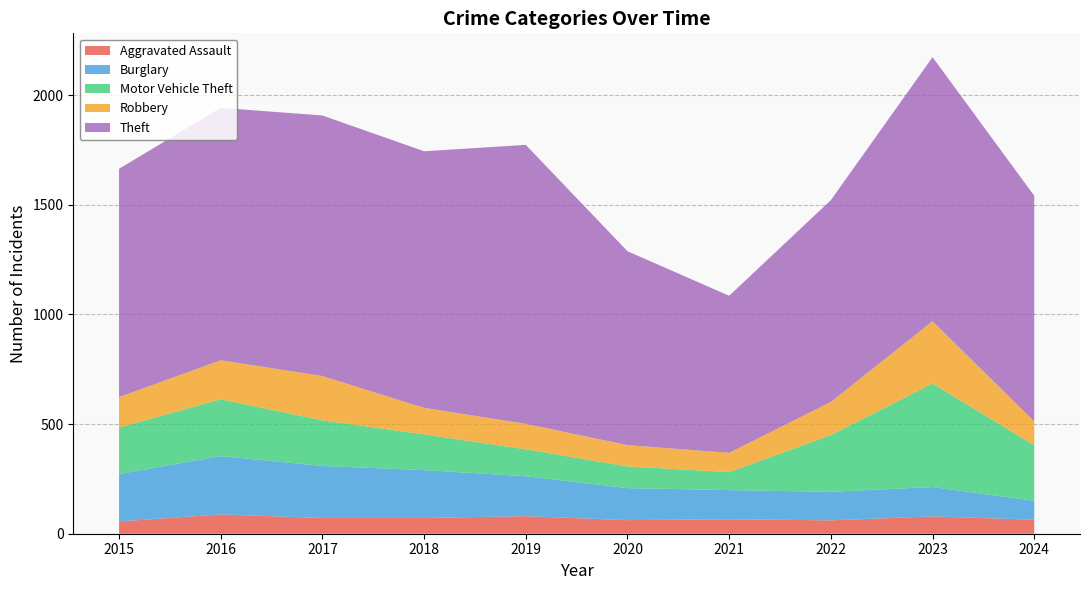

Reading right to left, extract all data points from this chart.

Aggravated Assault: 64	79	61	66	62	80	72	72	88	56
Burglary: 86	134	130	133	146	182	218	237	266	216
Motor Vehicle Theft: 253	472	259	82	99	123	163	208	259	212
Robbery: 109	284	151	88	97	116	121	202	178	139
Theft: 1029	1204	920	716	884	1272	1170	1188	1151	1041